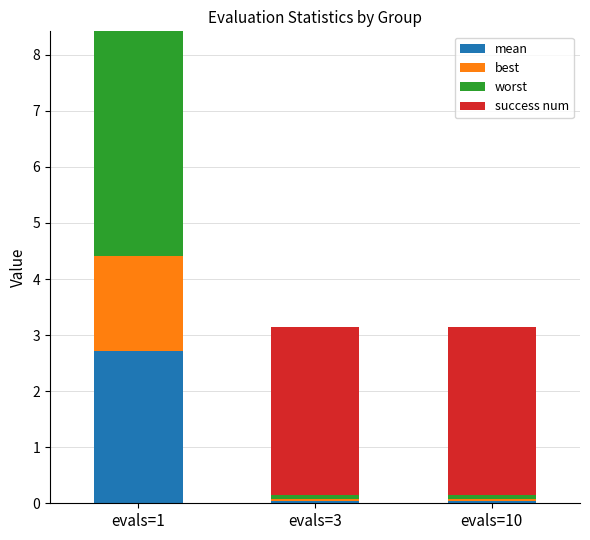

What is the total value across all series at evals=1?

8.4